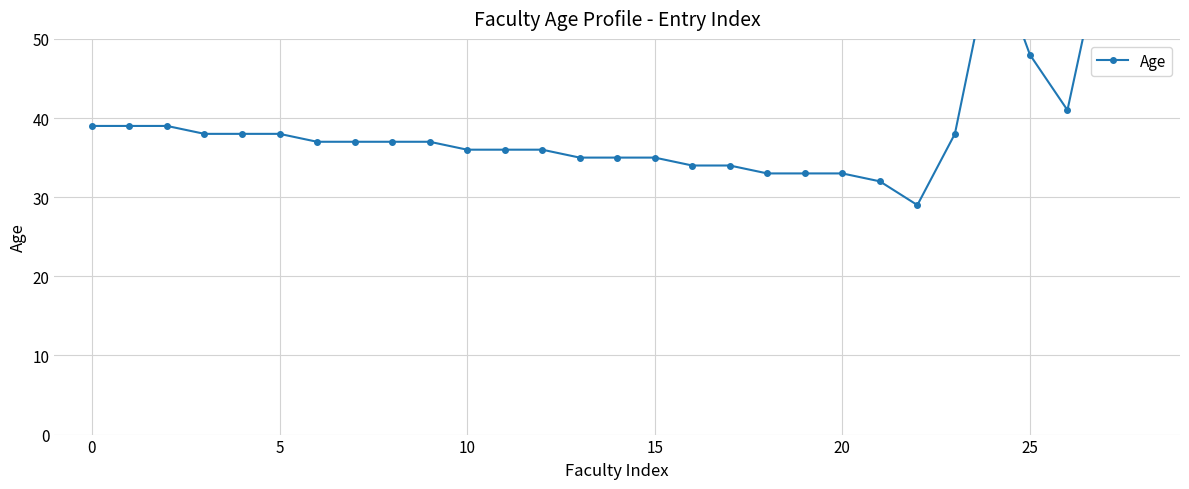

The chart shows a value of 7 at 10. True or false?

False